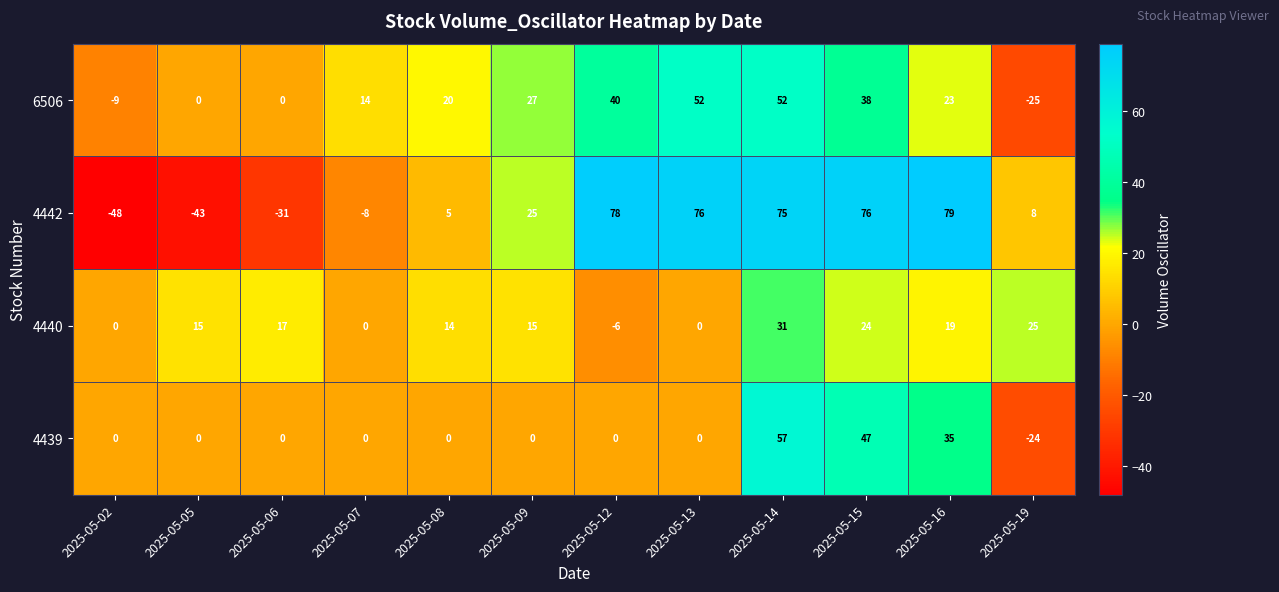

What value does the 6506 series have at 2025-05-08, to the nearest 5?

20